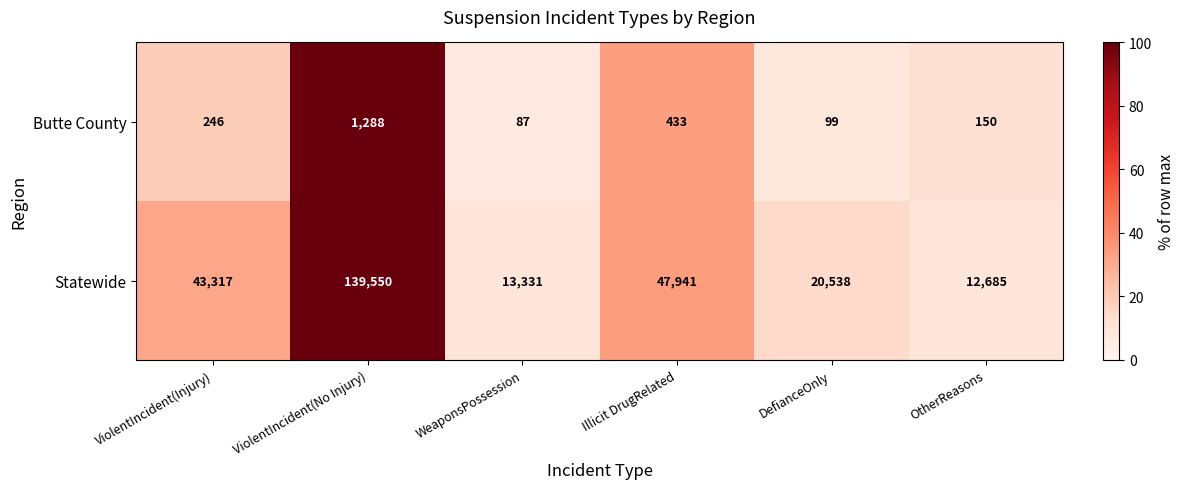

Which series has the widest spread of values?

Statewide